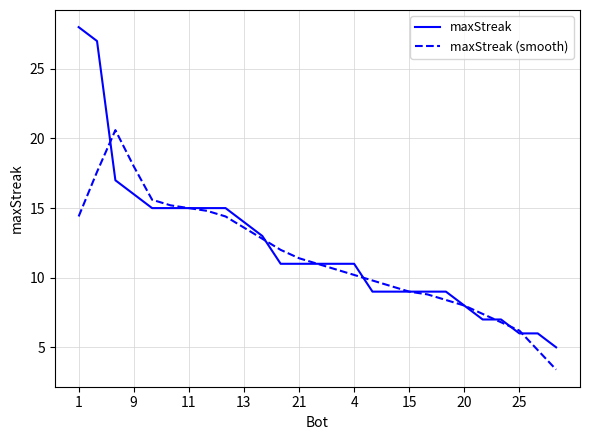

At how many categories does at least one series exceed 16?

4